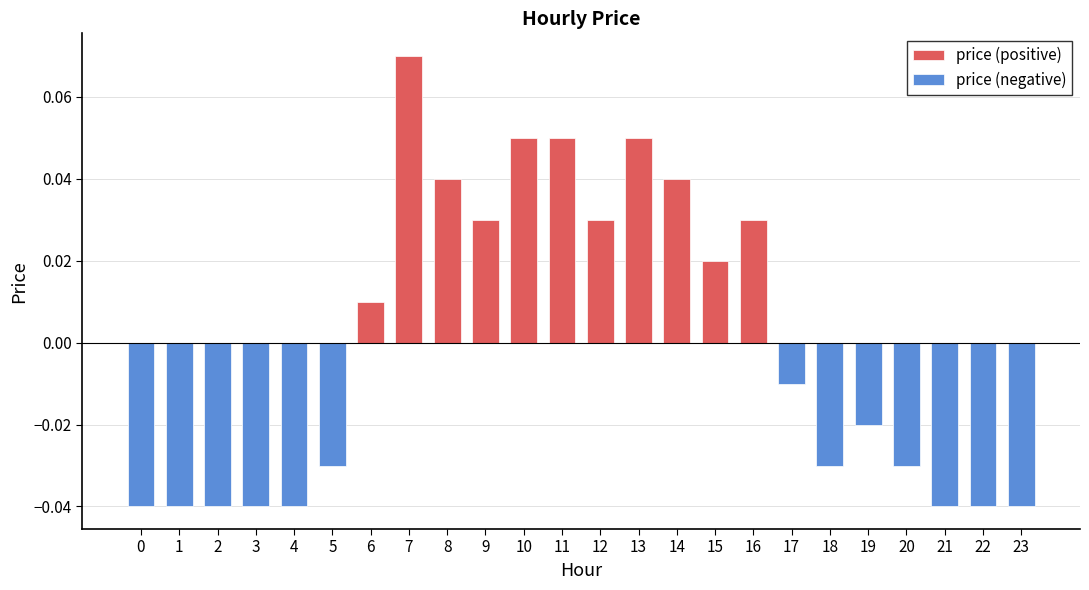

Which label corresponds to the largest value in the chart?

7